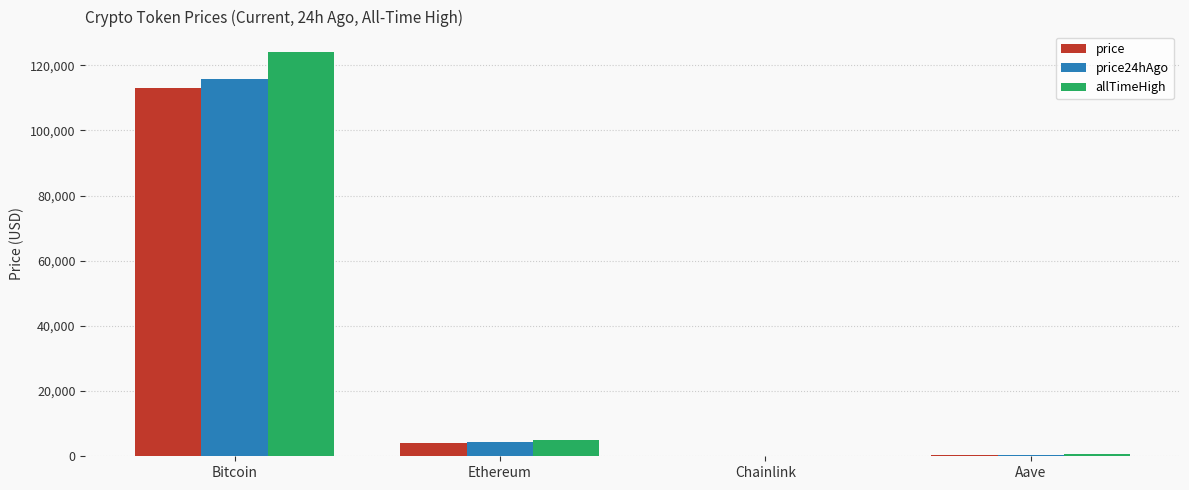

At which label is price closest to 56496?

Ethereum